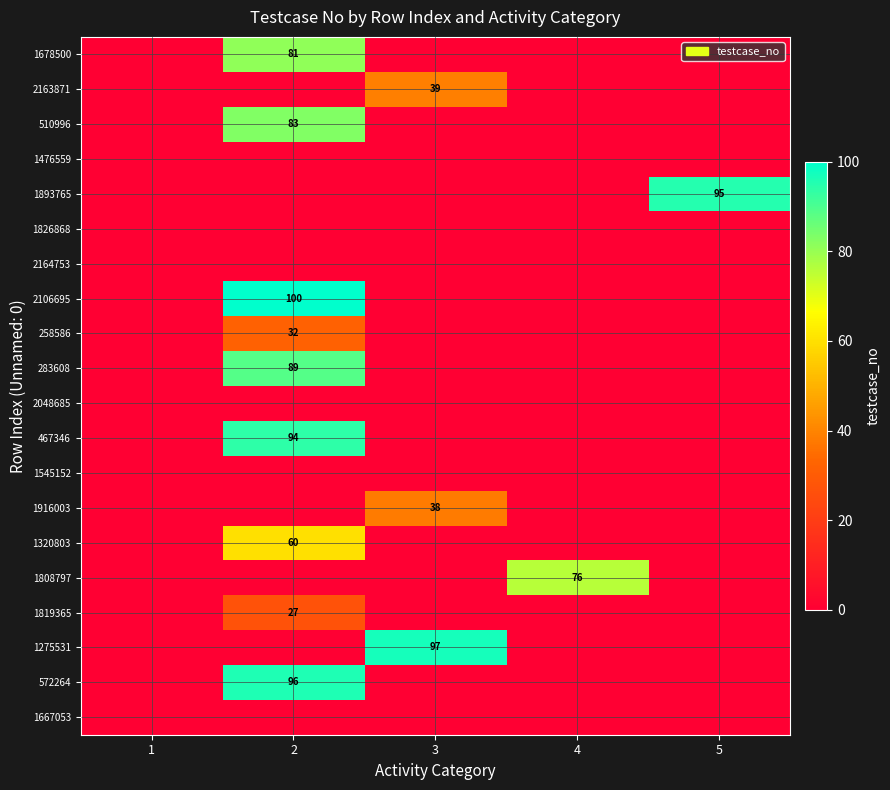

The 2106695 series shows 100 at 2. True or false?

True